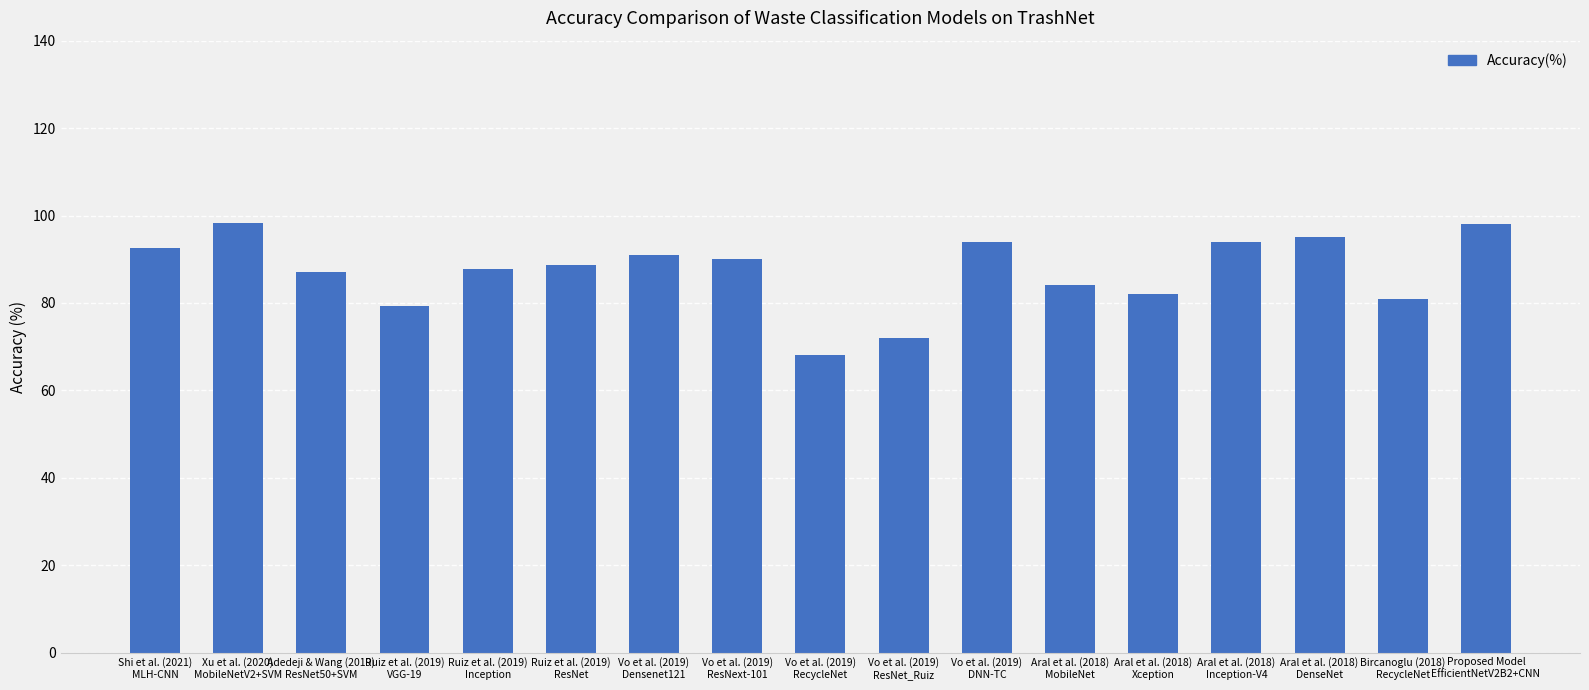

At which category does the chart reach its minimum across all series?

Vo et al. (2019)
RecycleNet